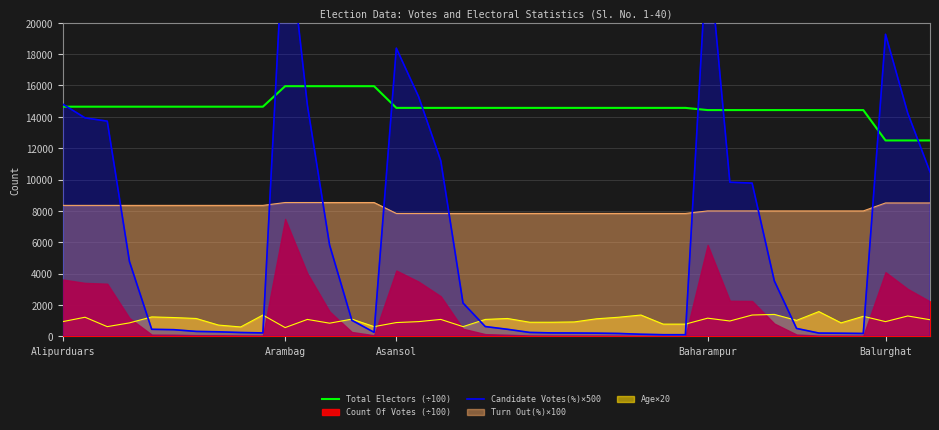

What is the maximum value for Turn Out(%)×100?

8536.0